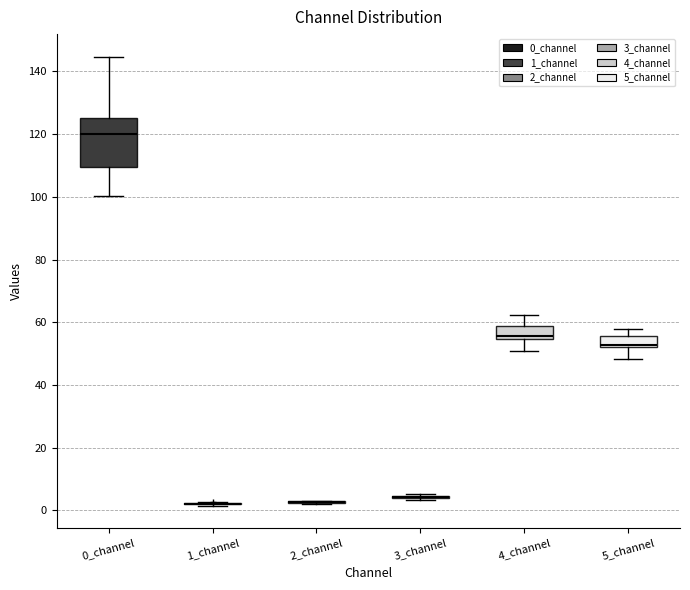

Comparing the boxes themselves (not the whiskers), which one is the tallest?

0_channel